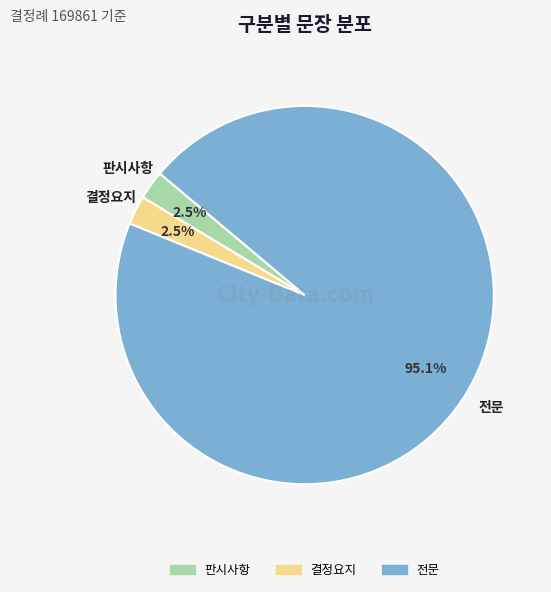

Is 전문 the majority of the pie?

Yes